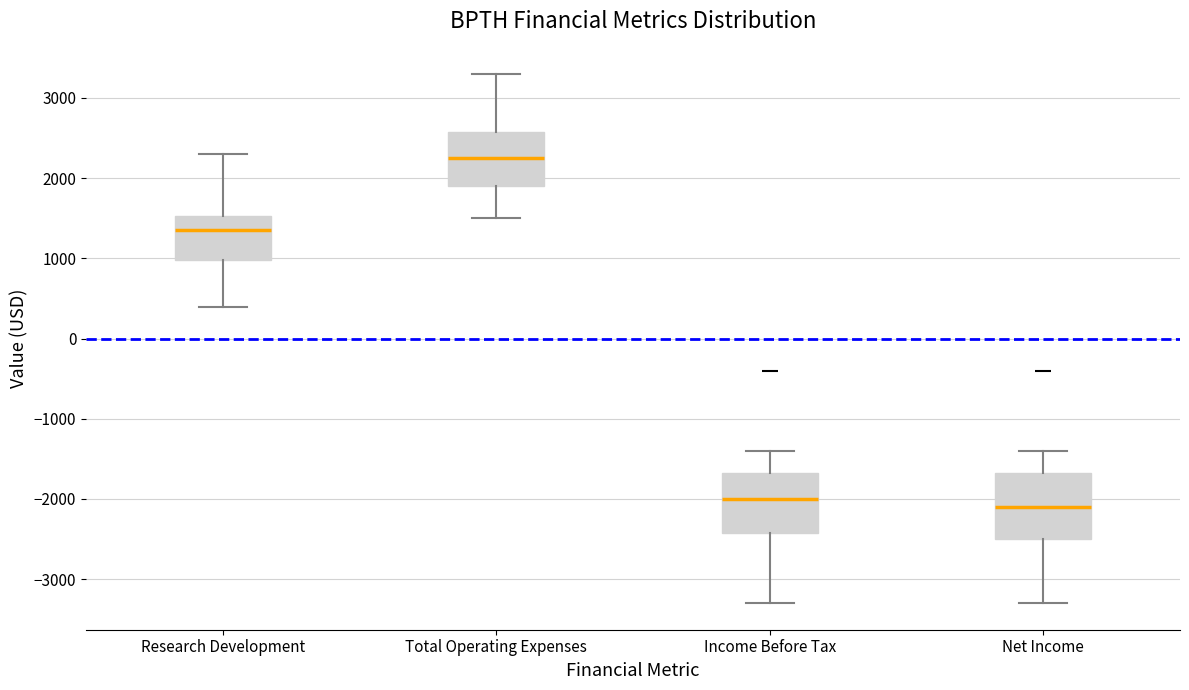

Reading left to right, transcribe this box plot: for each box, give where its median line is, the range the box spans, and where its two whiskers end, as read against the y-axis. The values are not printed on the chart, so give them approximately, as read against the axis.

Research Development: median 1400, box 1000 to 1500, whiskers 400 to 2300
Total Operating Expenses: median 2300, box 1900 to 2600, whiskers 1500 to 3300
Income Before Tax: median -2000, box -2400 to -1700, whiskers -3300 to -1400
Net Income: median -2100, box -2500 to -1700, whiskers -3300 to -1400